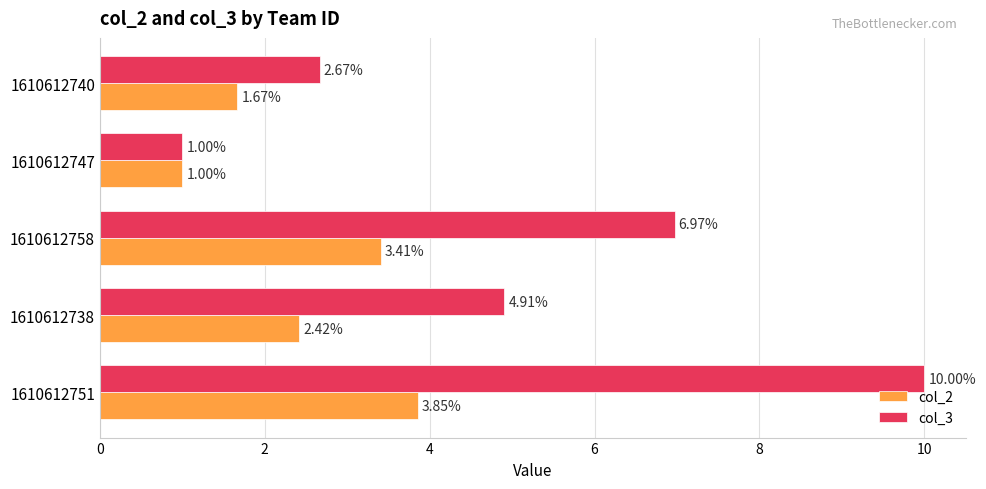

How many categories are shown in the chart?

5